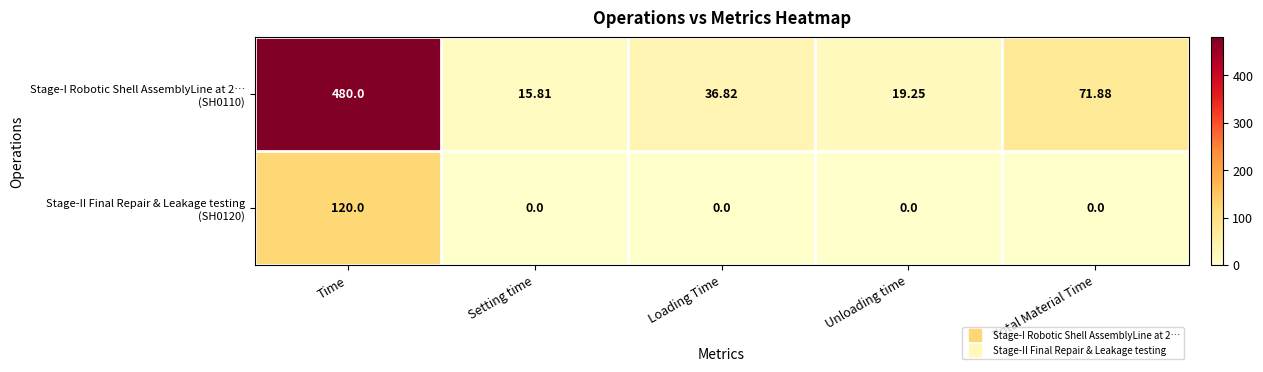

Which category has the highest value across all series?

Time